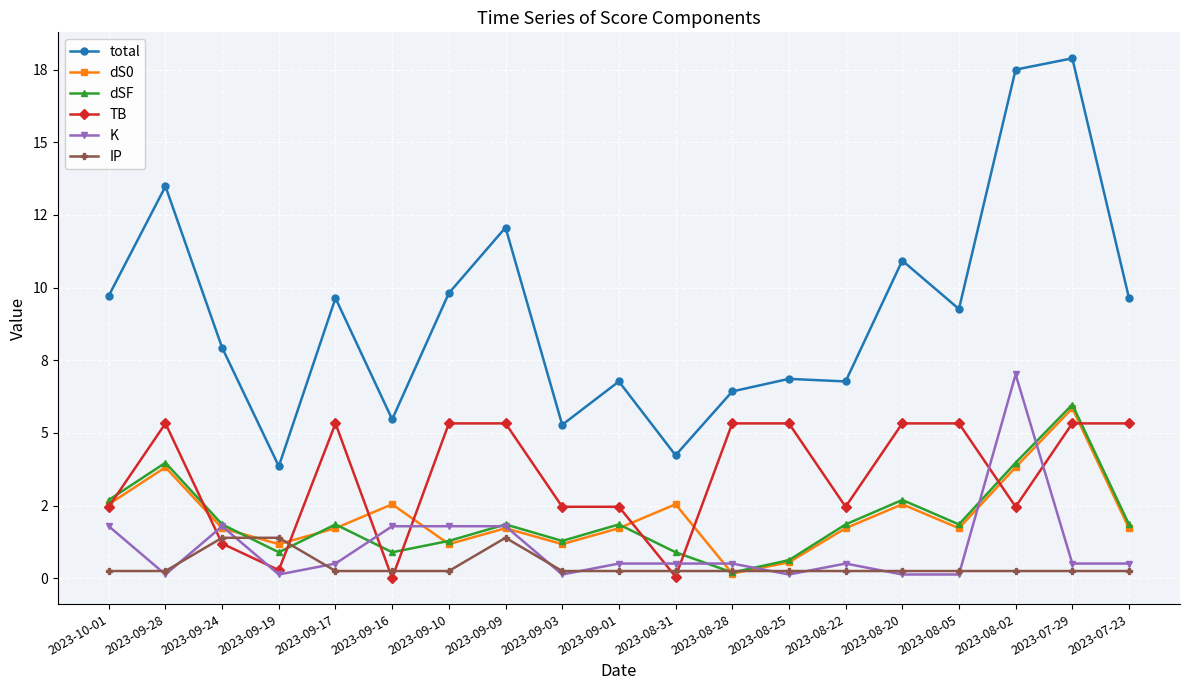

Between 2023-09-10 and 2023-08-31, which series saw the biggest shift?

total